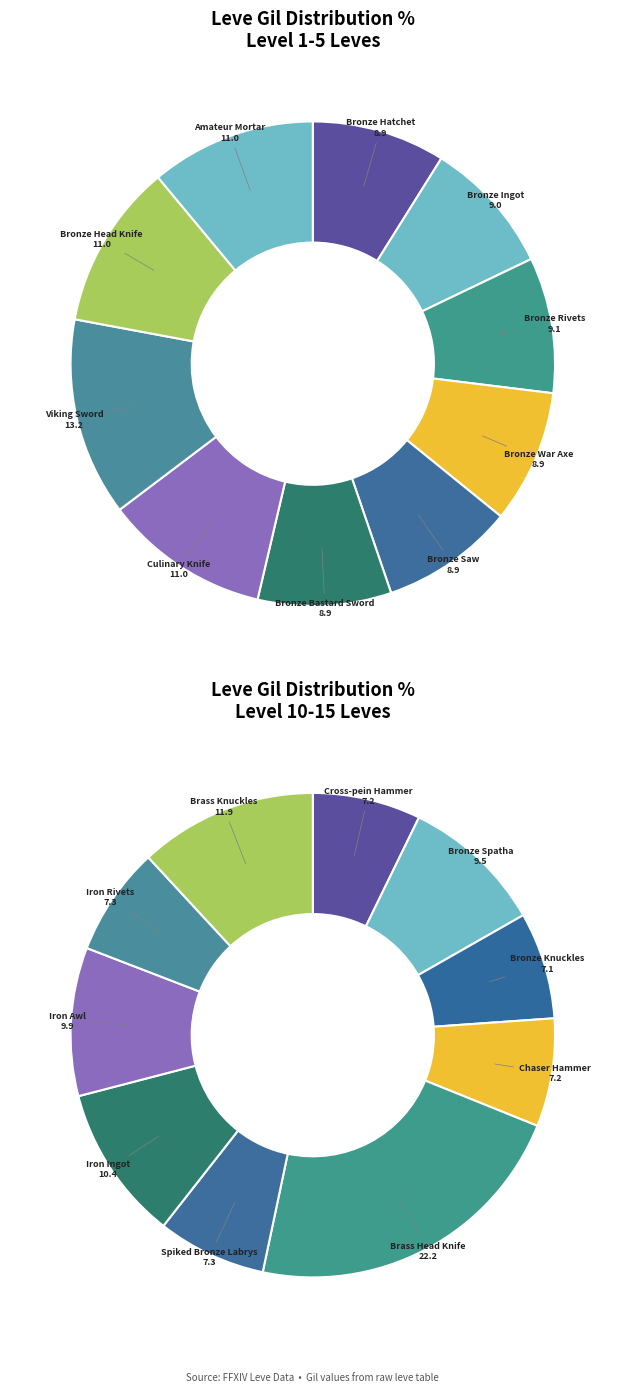

Is 7 the majority of the pie?

No